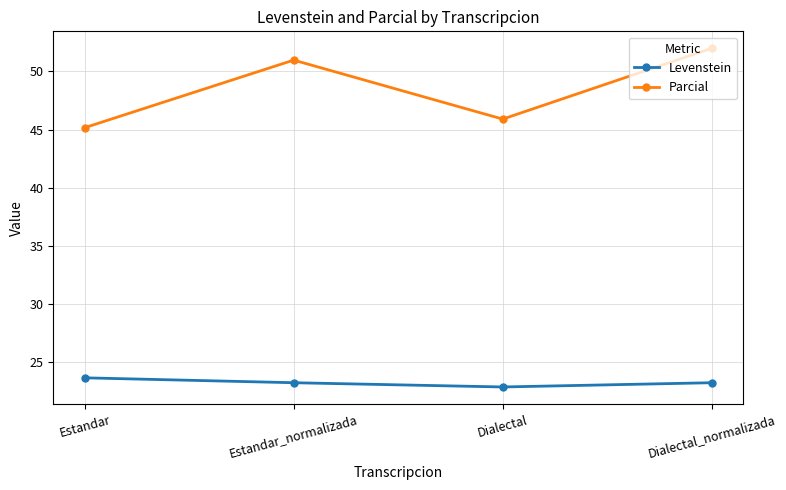

Reading left to right, extract all data points from this chart.

Levenstein: Estandar=23.6	Estandar_normalizada=23.2	Dialectal=22.8	Dialectal_normalizada=23.2
Parcial: Estandar=45.2	Estandar_normalizada=51.0	Dialectal=45.9	Dialectal_normalizada=52.0